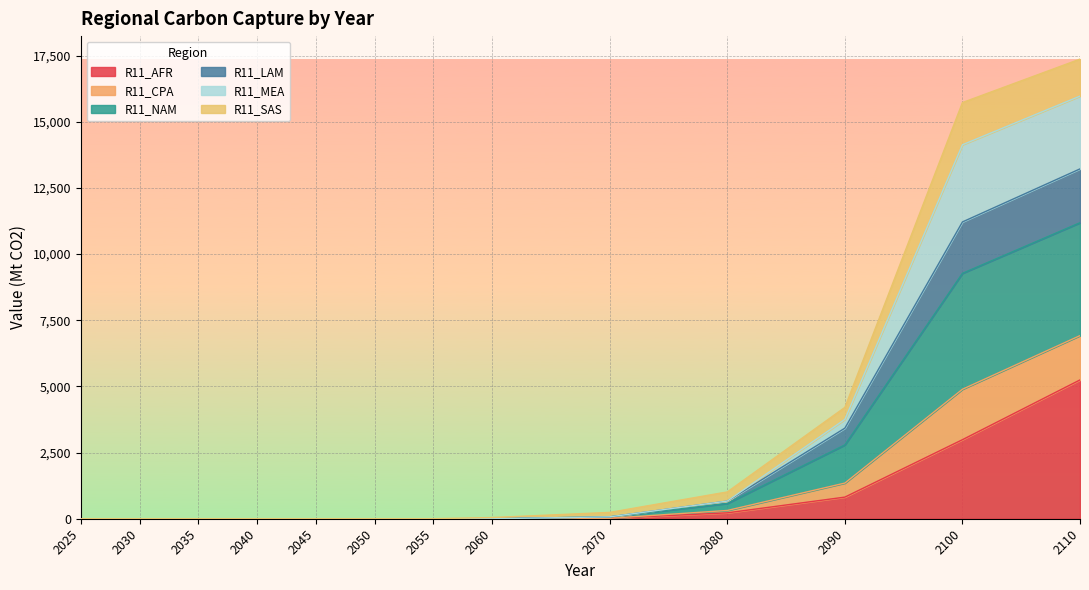

The R11_AFR series shows 0.0 at 2025. True or false?

True